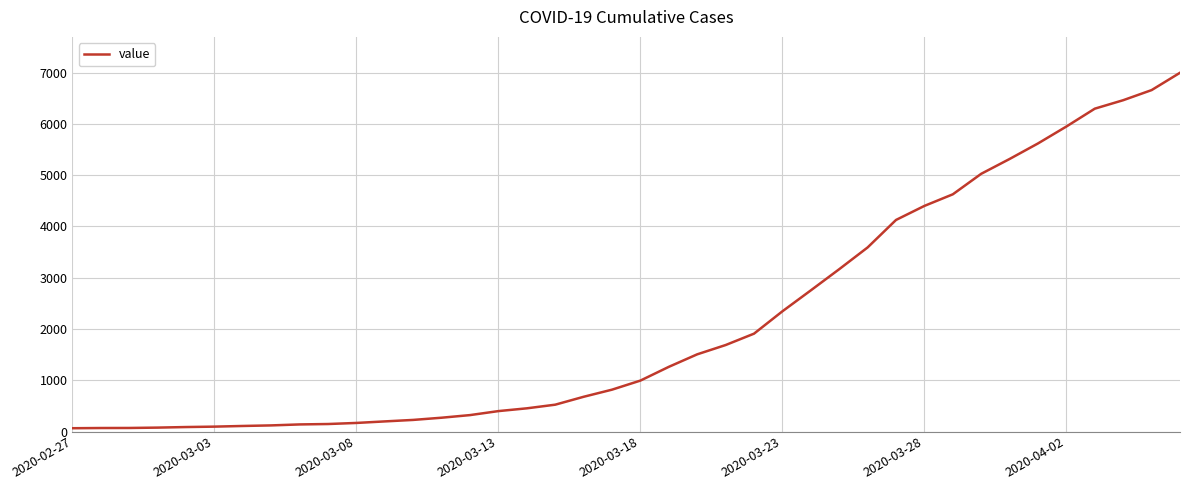

How many distinct data groups are displayed?

1